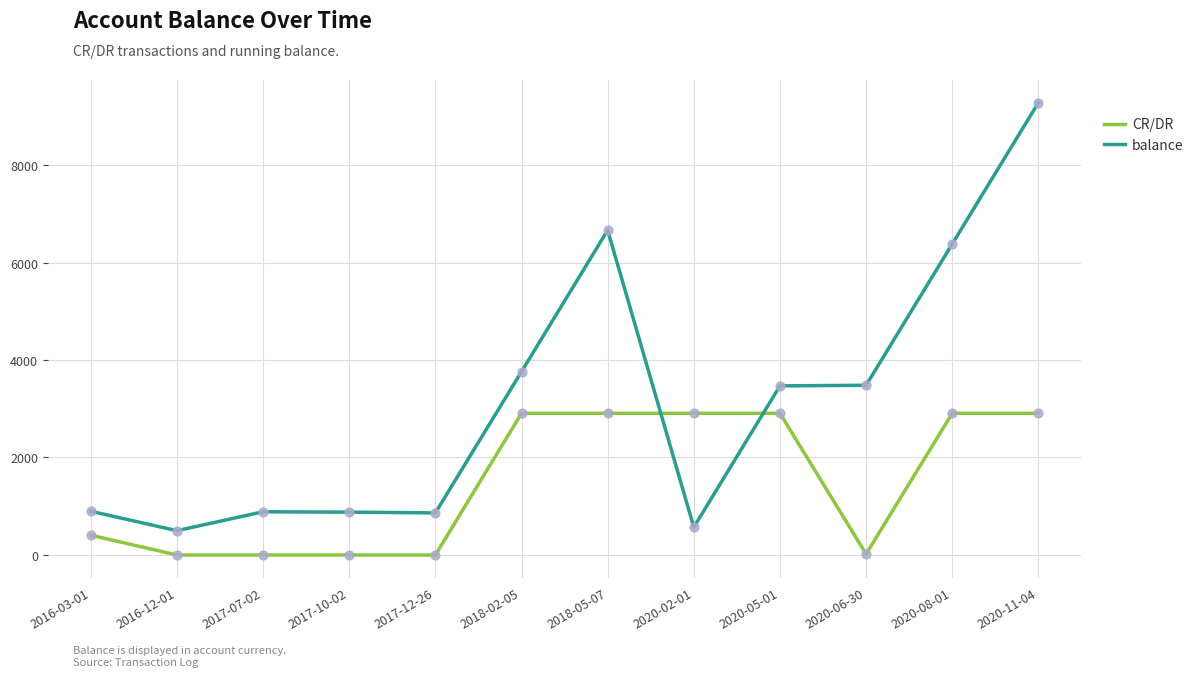

At which category is the sum across all series the highest?

2020-11-04